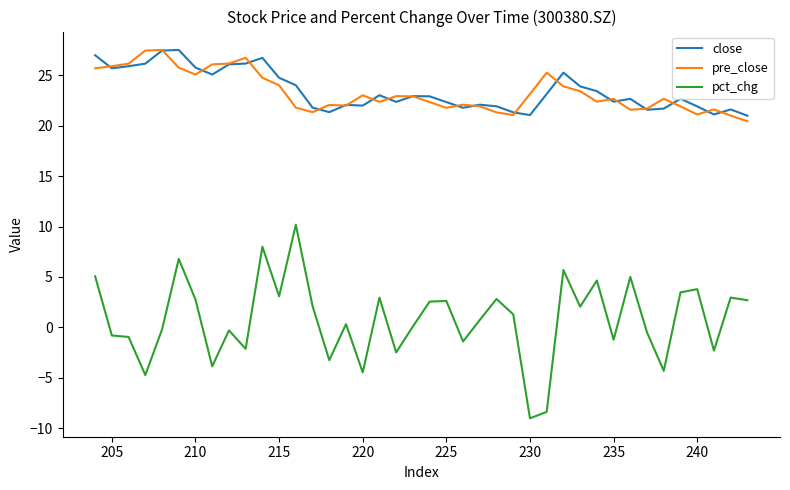

How many values in the pct_chg series exceed 1?

20